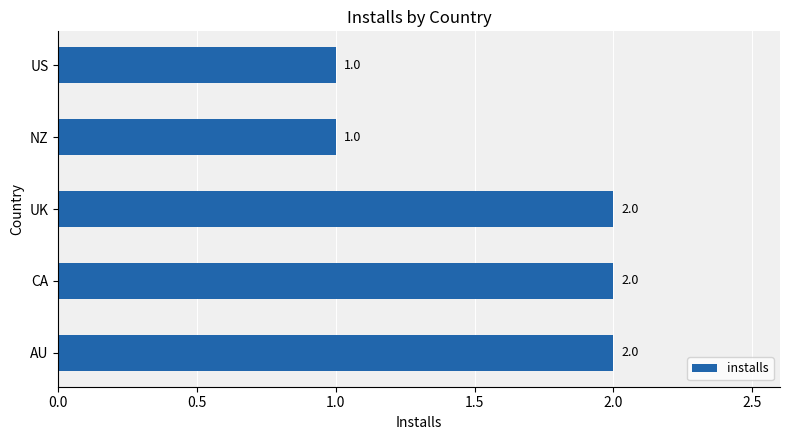

How many values are between 1 and 2?

5